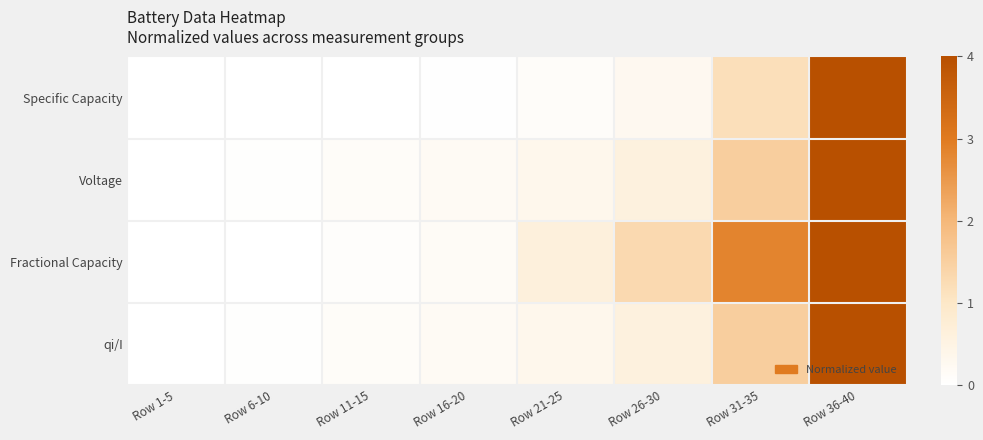

What is the greatest value displayed?

1.0